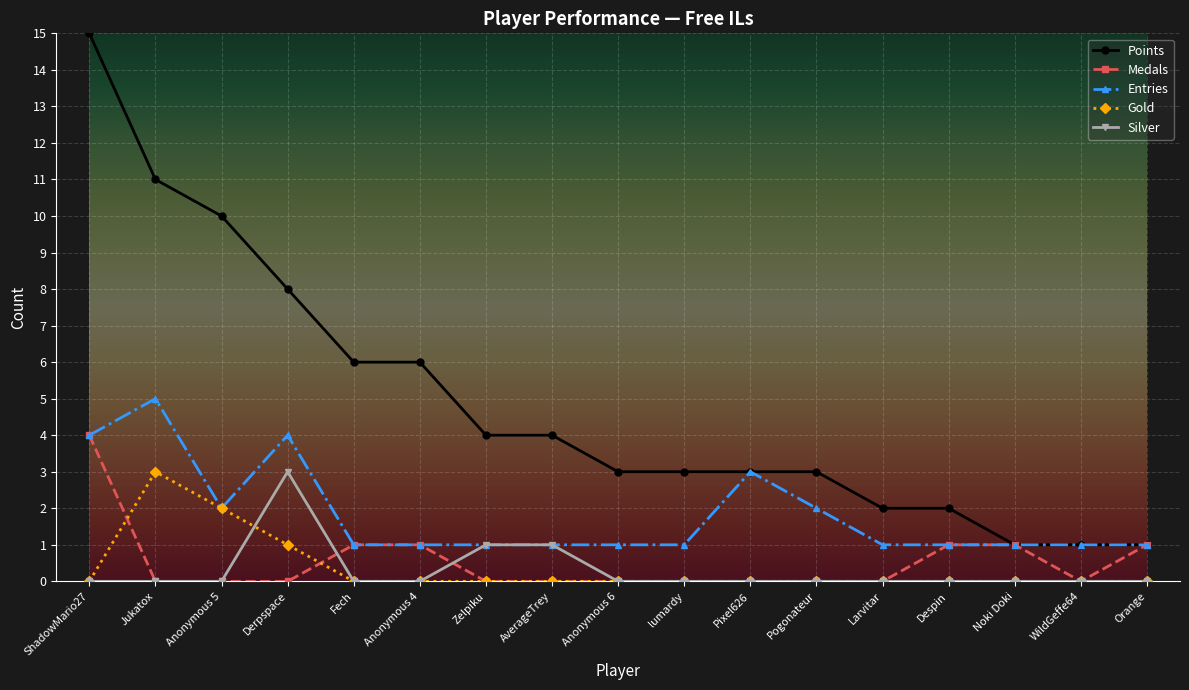

What position from the right is Jukatox?

16